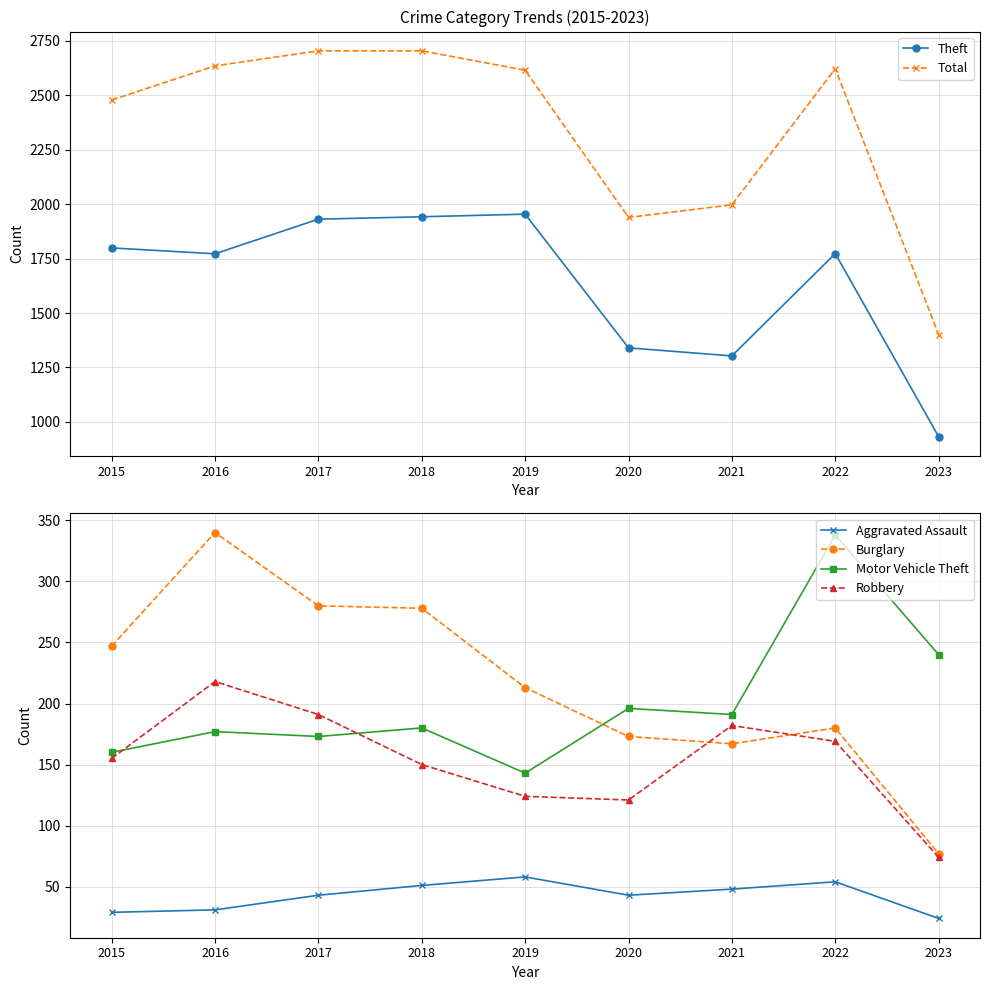

What is the total value across all series at 2019?

5107